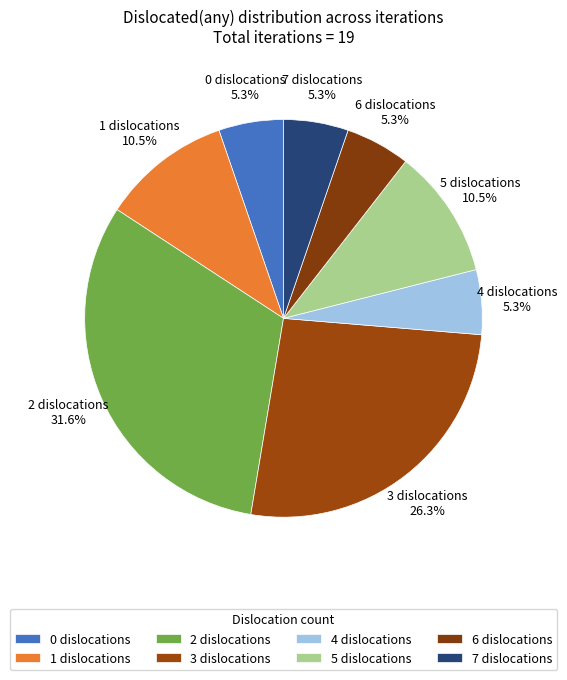

How many slices are in this pie chart?

8